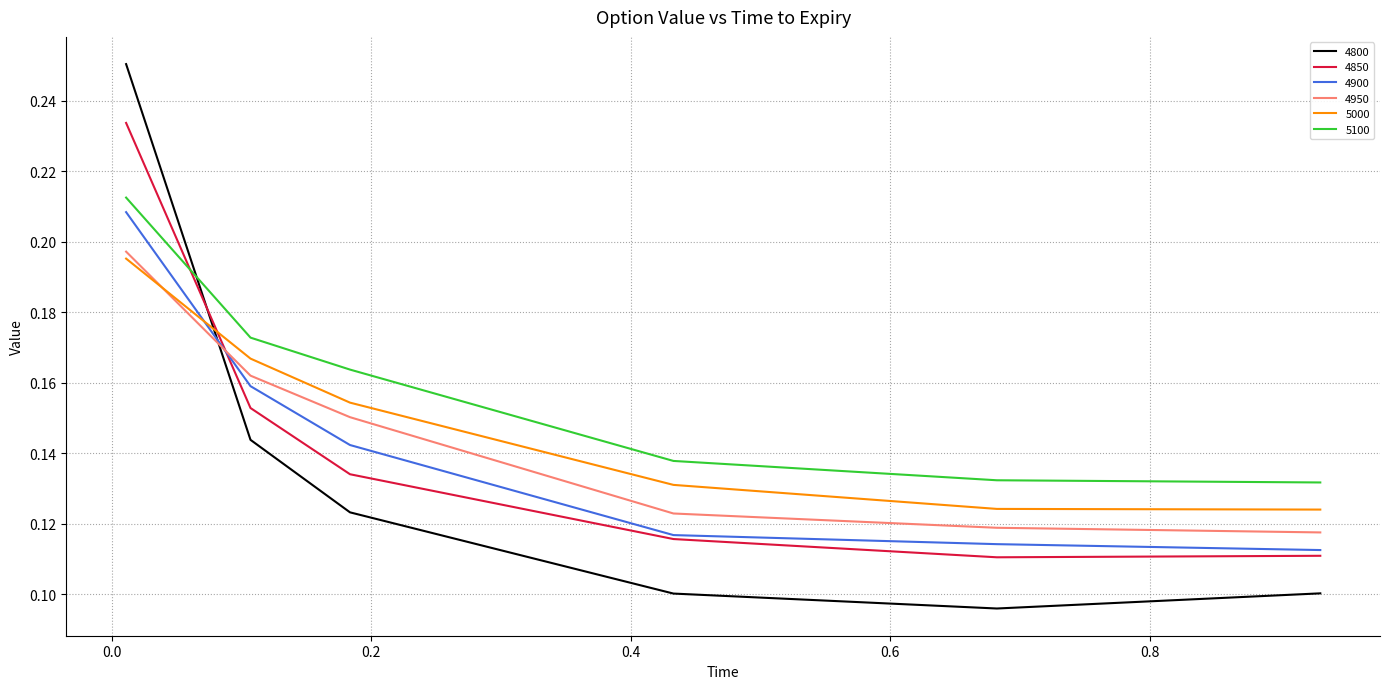

Which series has the widest spread of values?

4800